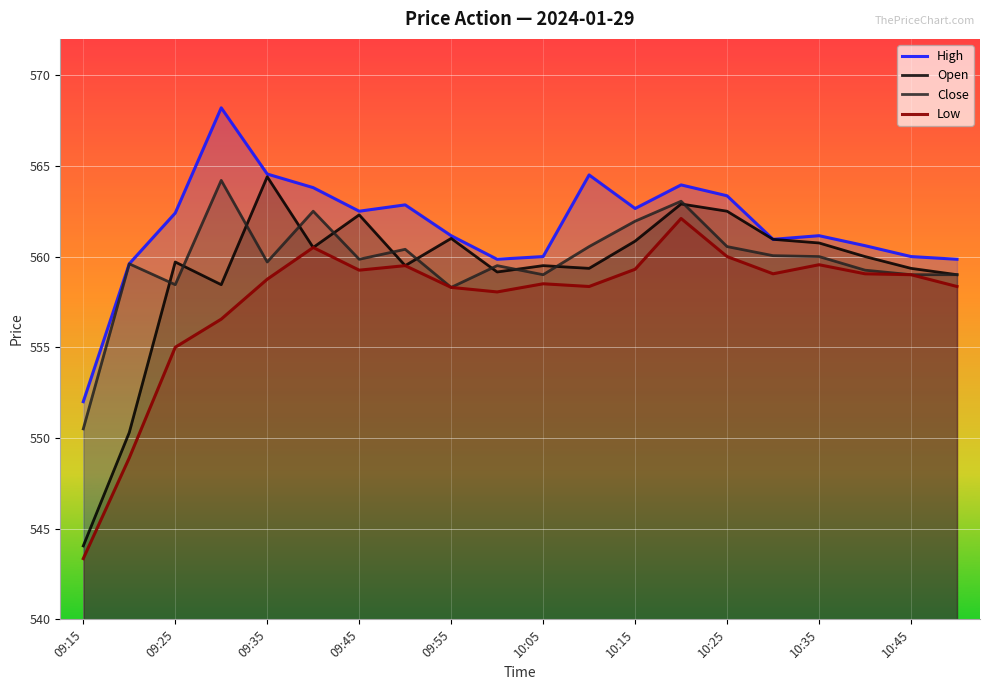

Which category has the lowest value across all series?

09:15